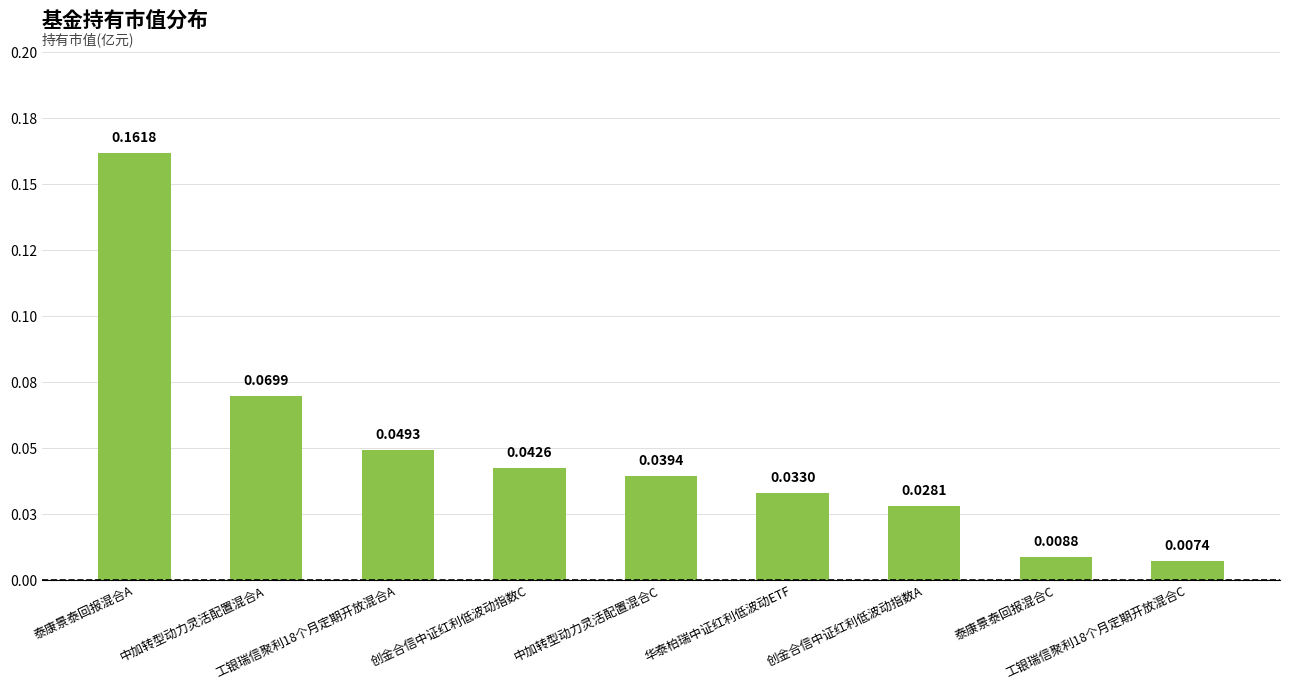

Which has a higher value, 华泰柏瑞中证红利低波动ETF or 中加转型动力灵活配置混合A?

中加转型动力灵活配置混合A